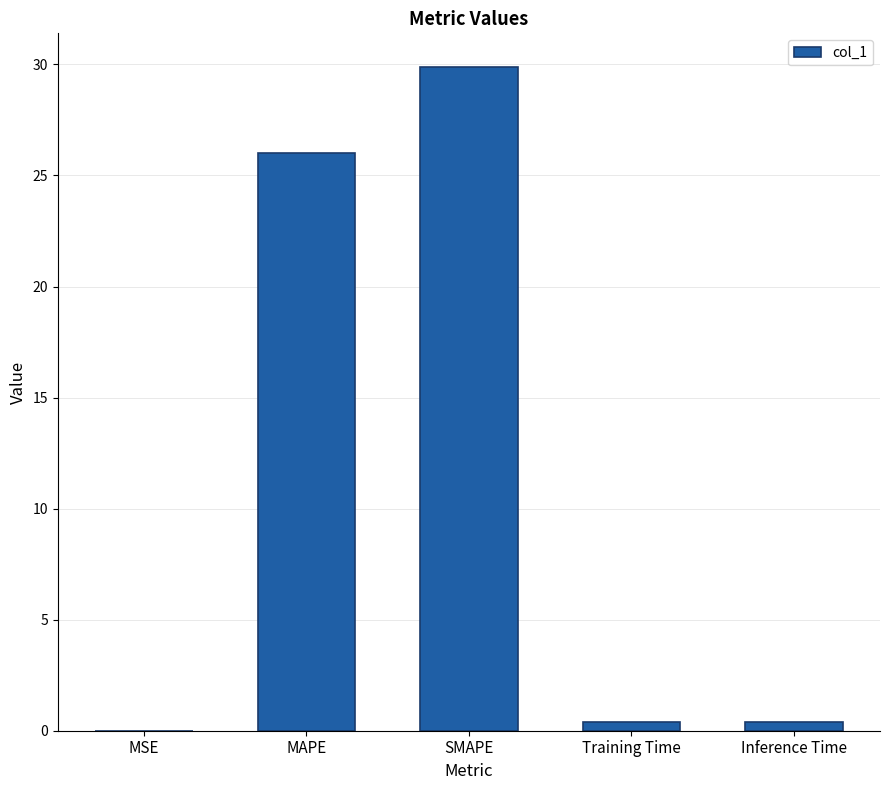

At which category does the chart reach its peak across all series?

SMAPE